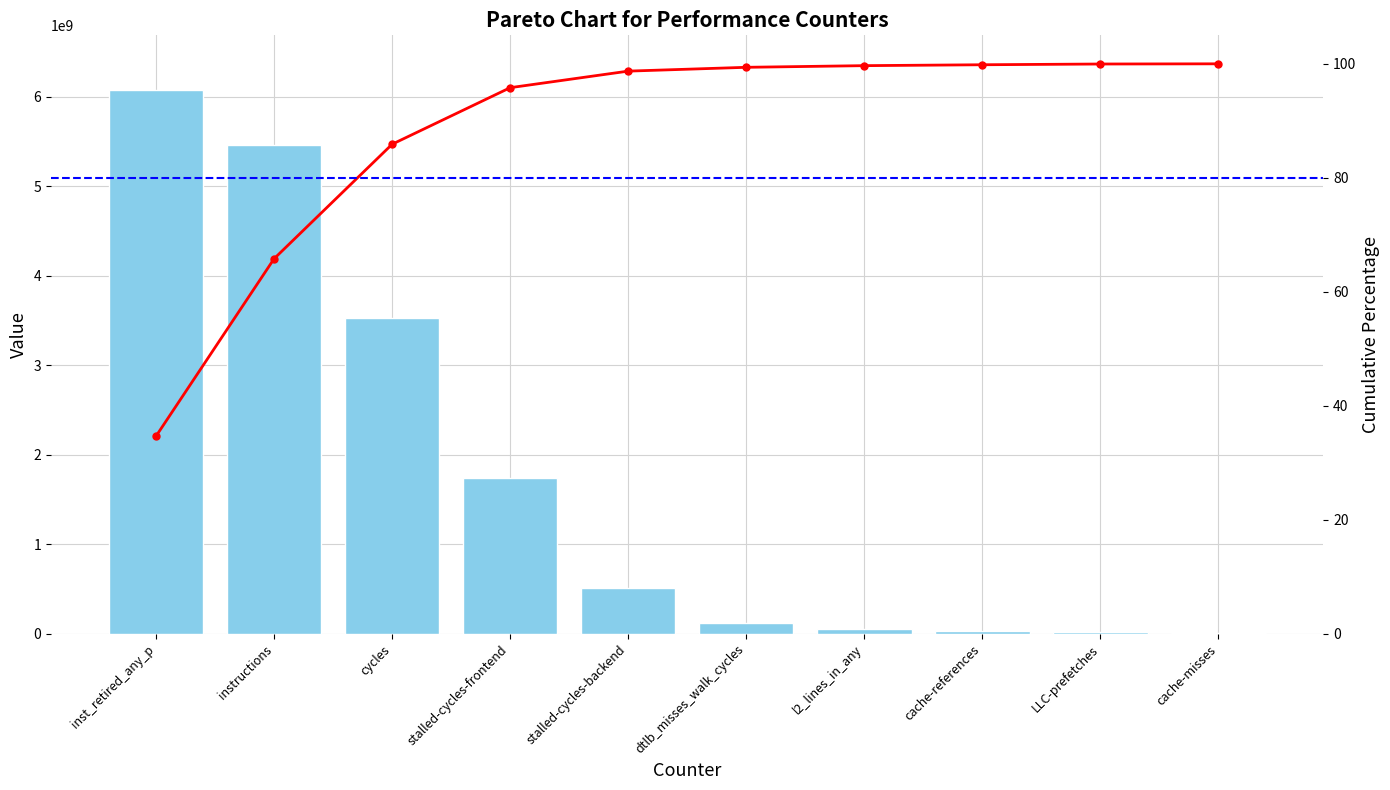

What is the total value across all series at instructions?

5458742462.8